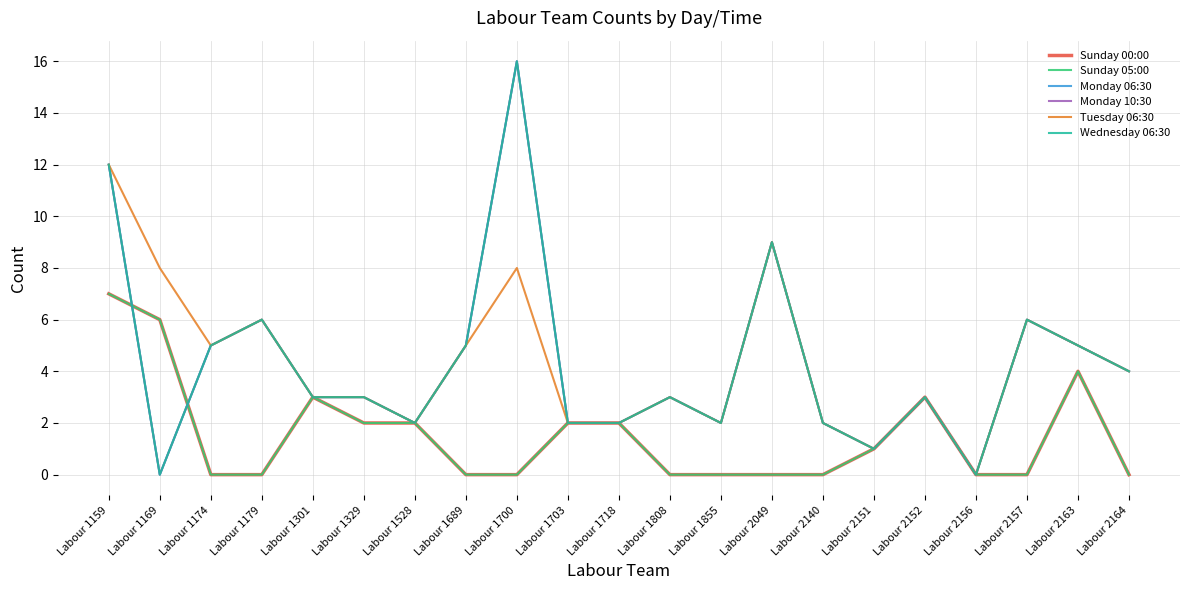

Reading left to right, what are all the values shown in this chart?

Sunday 00:00: 7	6	0	0	3	2	2	0	0	2	2	0	0	0	0	1	3	0	0	4	0
Sunday 05:00: 7	6	0	0	3	2	2	0	0	2	2	0	0	0	0	1	3	0	0	4	0
Monday 06:30: 12	0	5	6	3	3	2	5	16	2	2	3	2	9	2	1	3	0	6	5	4
Monday 10:30: 12	0	5	6	3	3	2	5	16	2	2	3	2	9	2	1	3	0	6	5	4
Tuesday 06:30: 12	8	5	6	3	3	2	5	8	2	2	3	2	9	2	1	3	0	6	5	4
Wednesday 06:30: 12	0	5	6	3	3	2	5	16	2	2	3	2	9	2	1	3	0	6	5	4